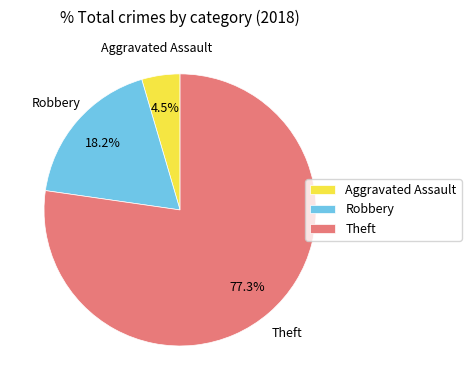

Rank the categories by value from highest to lowest.

Theft, Robbery, Aggravated Assault